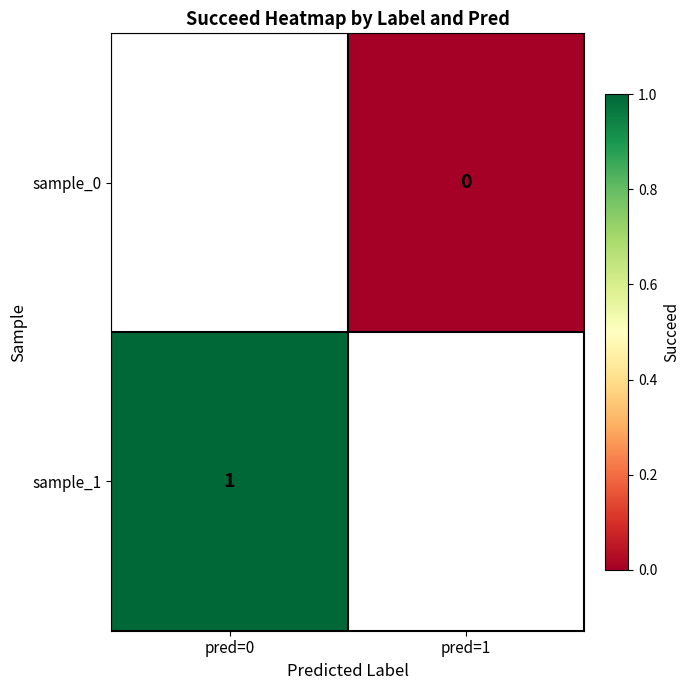

Is the value of sample_1 at pred=0 greater than the value of sample_0 at pred=1?

Yes